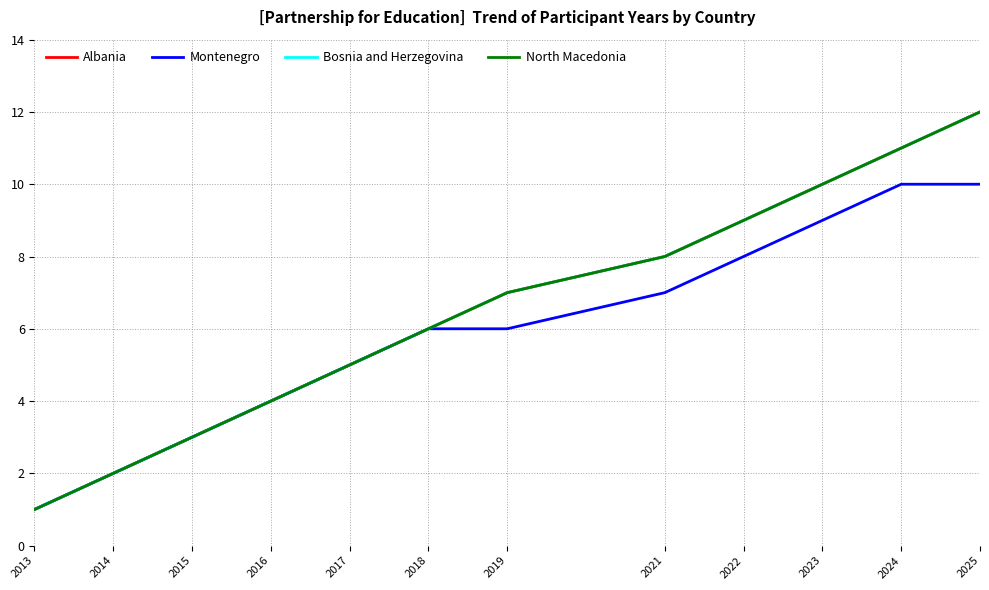

What is the maximum value for Montenegro?

10